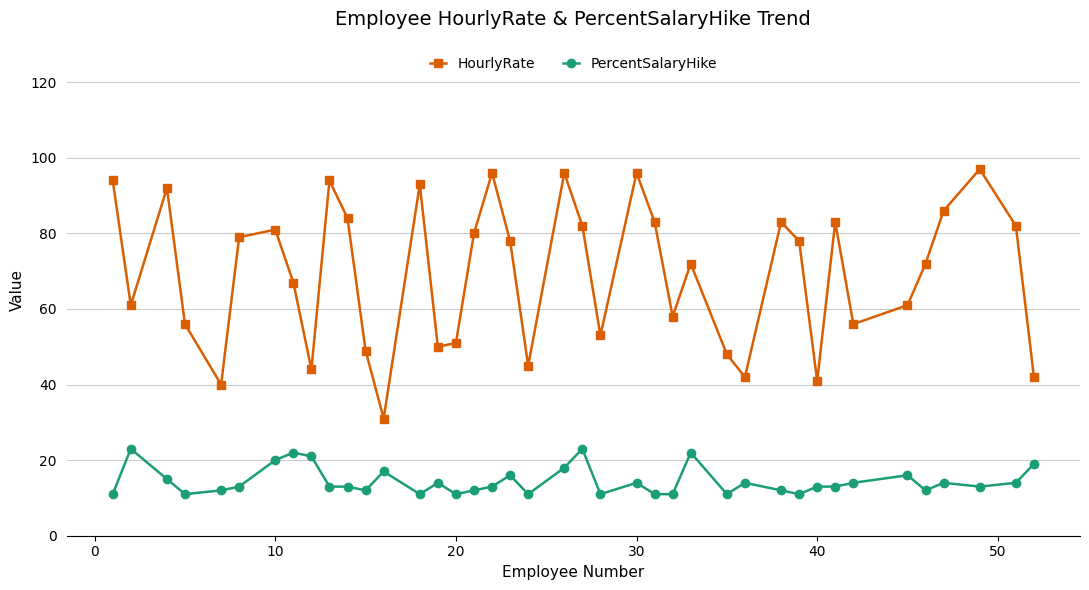

Reading left to right, transcribe all the data shown in this chart.

HourlyRate: 94	61	92	56	40	79	81	67	44	94	84	49	31	93	50	51	80	96	78	45	96	82	53	96	83	58	72	48	42	83	78	41	83	56	61	72	86	97	82	42
PercentSalaryHike: 11	23	15	11	12	13	20	22	21	13	13	12	17	11	14	11	12	13	16	11	18	23	11	14	11	11	22	11	14	12	11	13	13	14	16	12	14	13	14	19